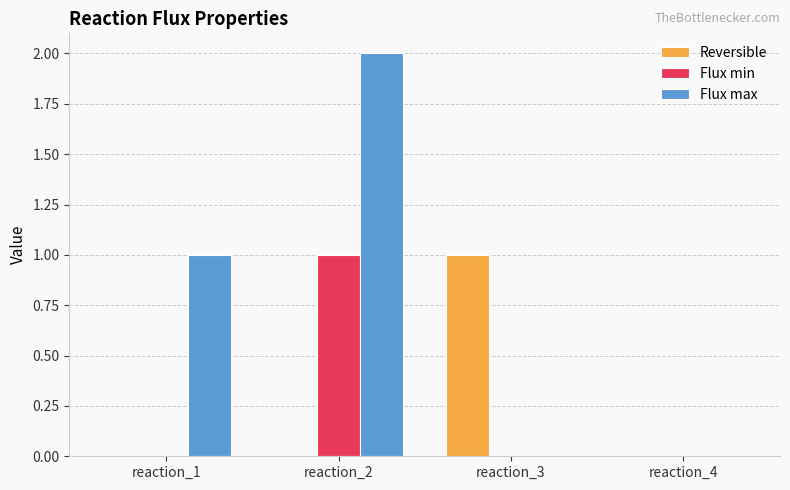

Between reaction_3 and reaction_4, which series saw the biggest shift?

Reversible